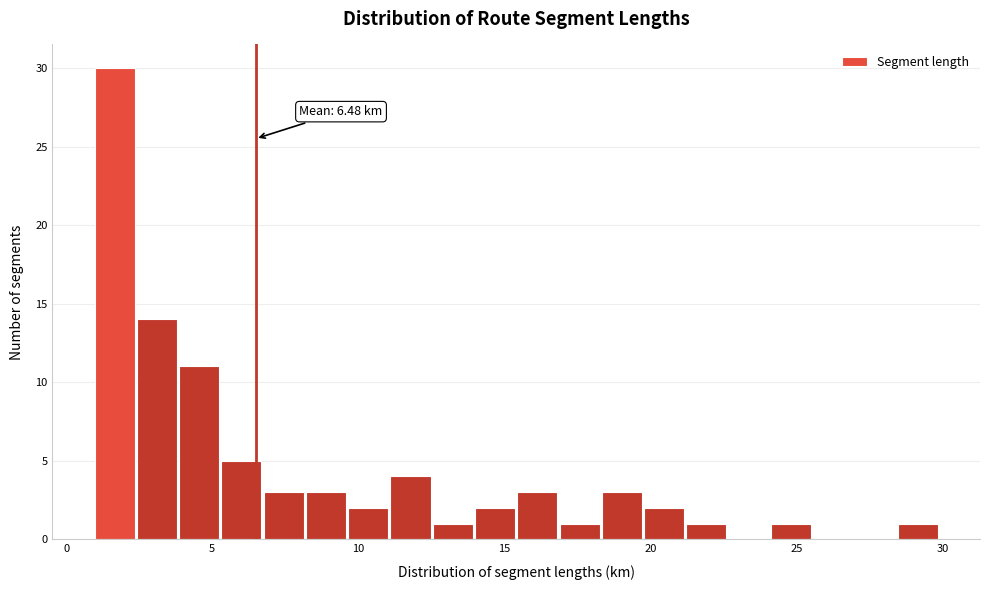

Read against the x-axis, roughly where is the centre of the tallest bar?

1.5